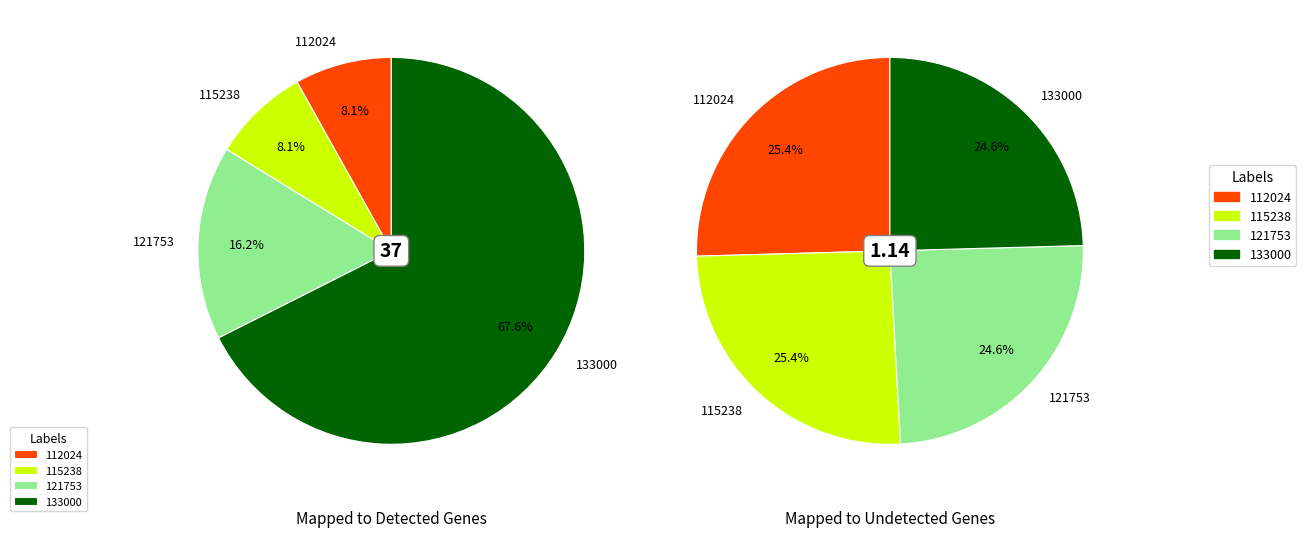

Is there any slice that represents more than half of the pie?

Yes